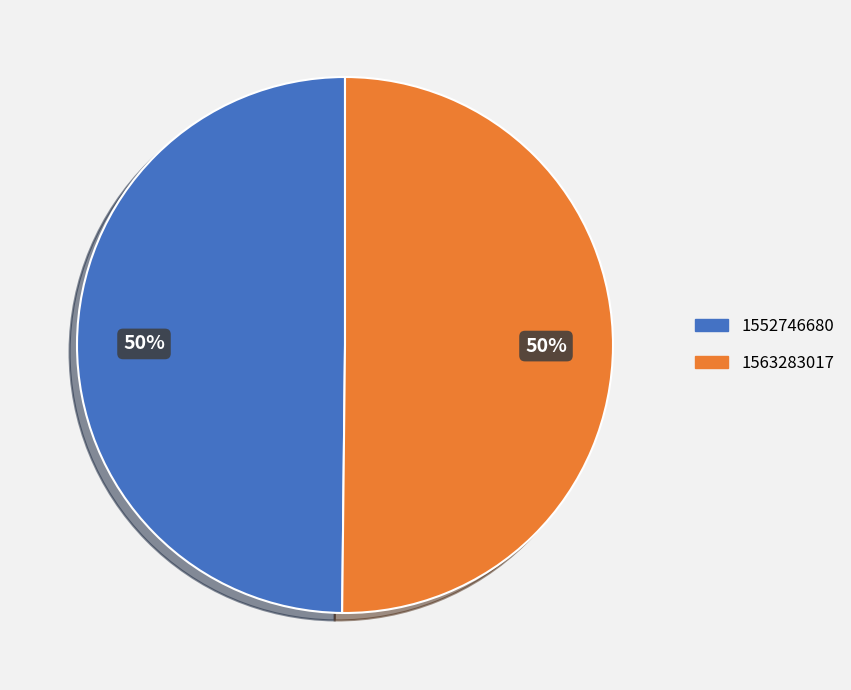

Approximately how many times larger is the value at 1552746680 compared to 1563283017?

1.0